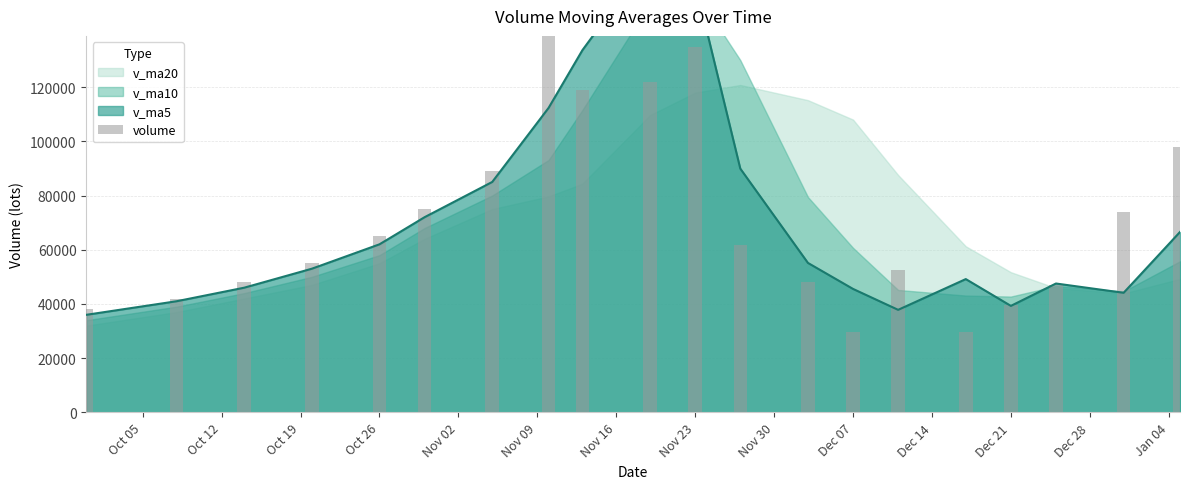

Reading left to right, what are all the values shown in this chart?

38000.0	42000.0	48000.0	55000.0	65000.0	75000.0	89000.0	174698.7	118953.6	121939.1	134797.0	61846.6	48262.5	29758.9	52677.4	29654.9	39572.7	46955.9	73835.1	97824.3